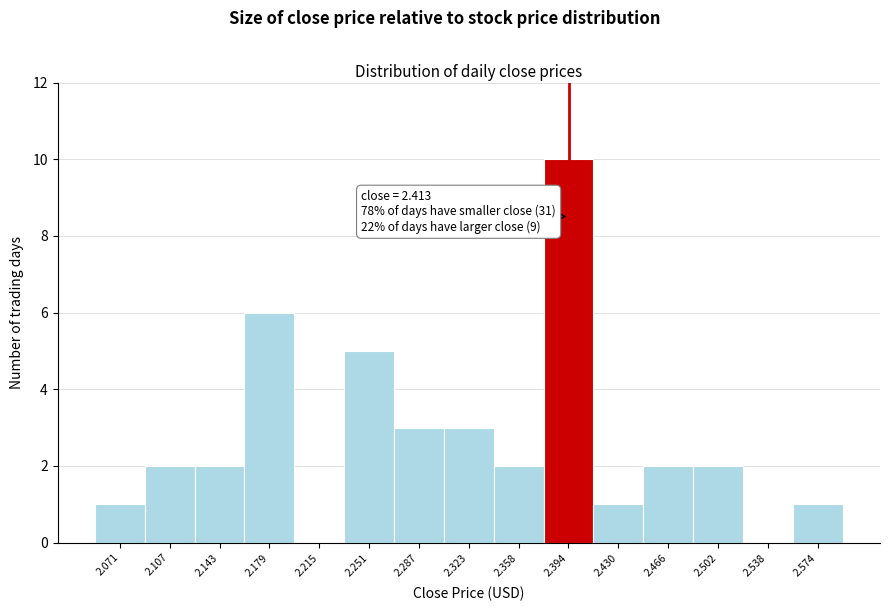

Reading right to left, transcribe all the data shown in this chart.

2.574=1	2.538=0	2.502=2	2.466=2	2.430=1	2.394=10	2.358=2	2.323=3	2.287=3	2.251=5	2.215=0	2.179=6	2.143=2	2.107=2	2.071=1